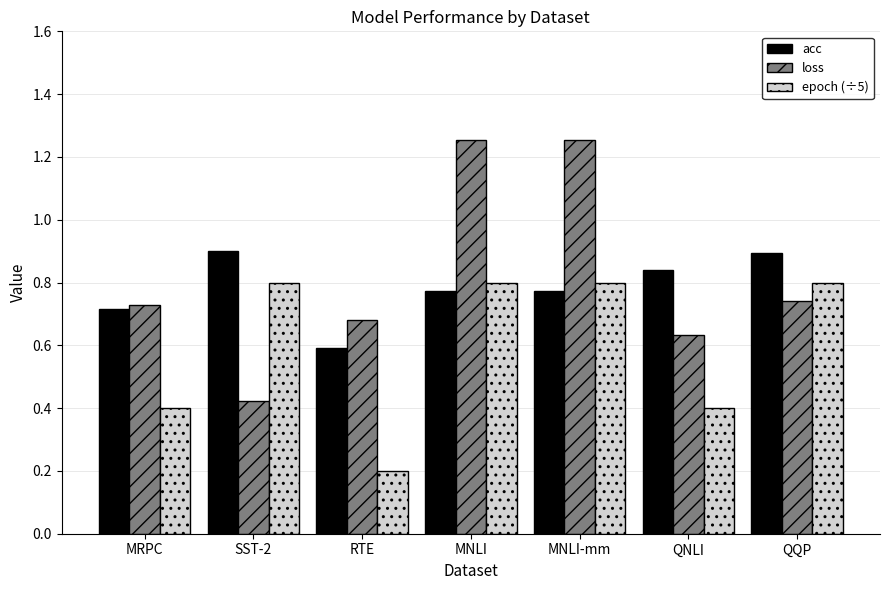

What position from the left is MRPC?

1